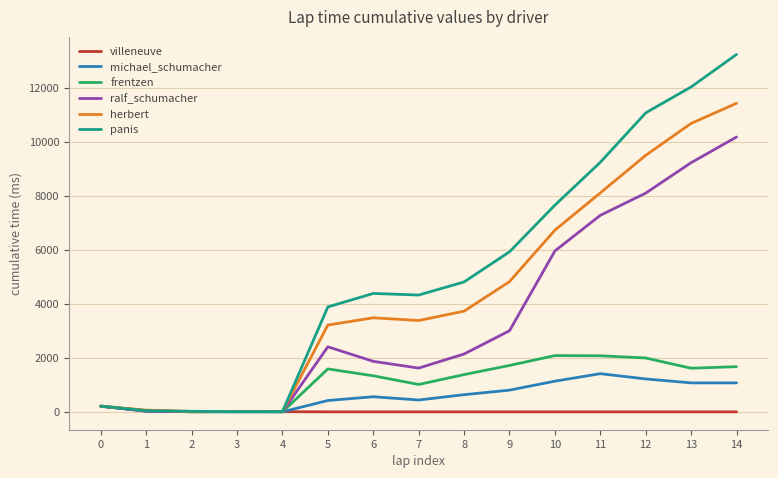

Which series has the largest range (max minus min)?

panis